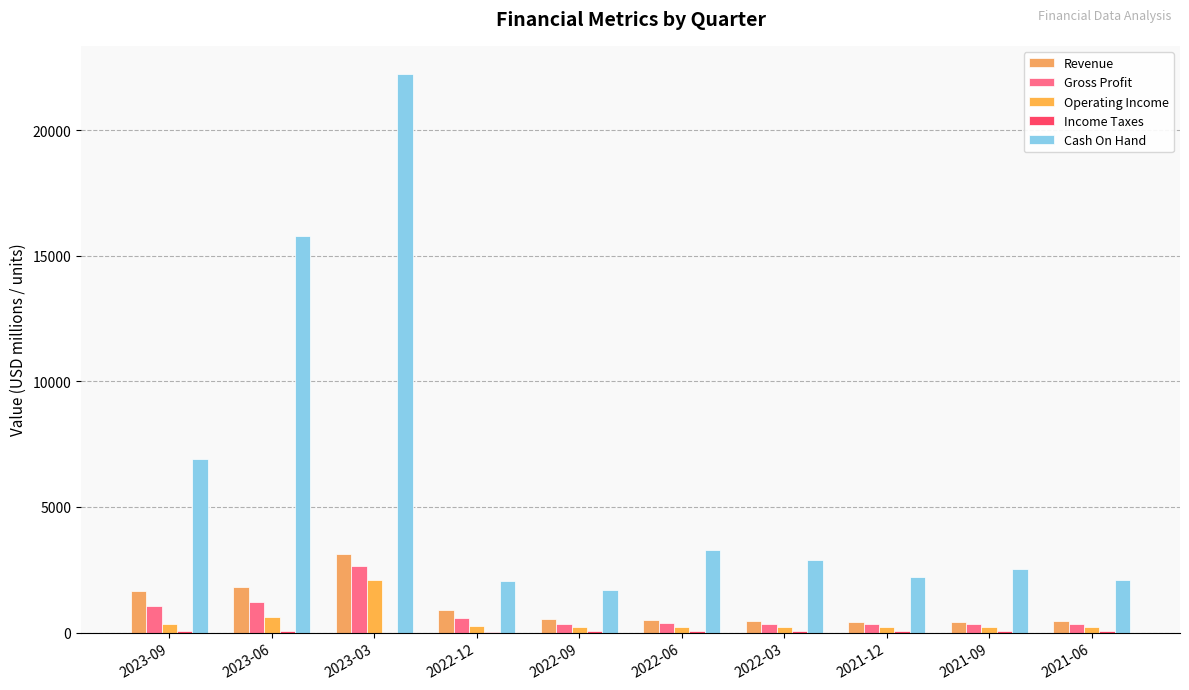

How many groups of bars are there?

10